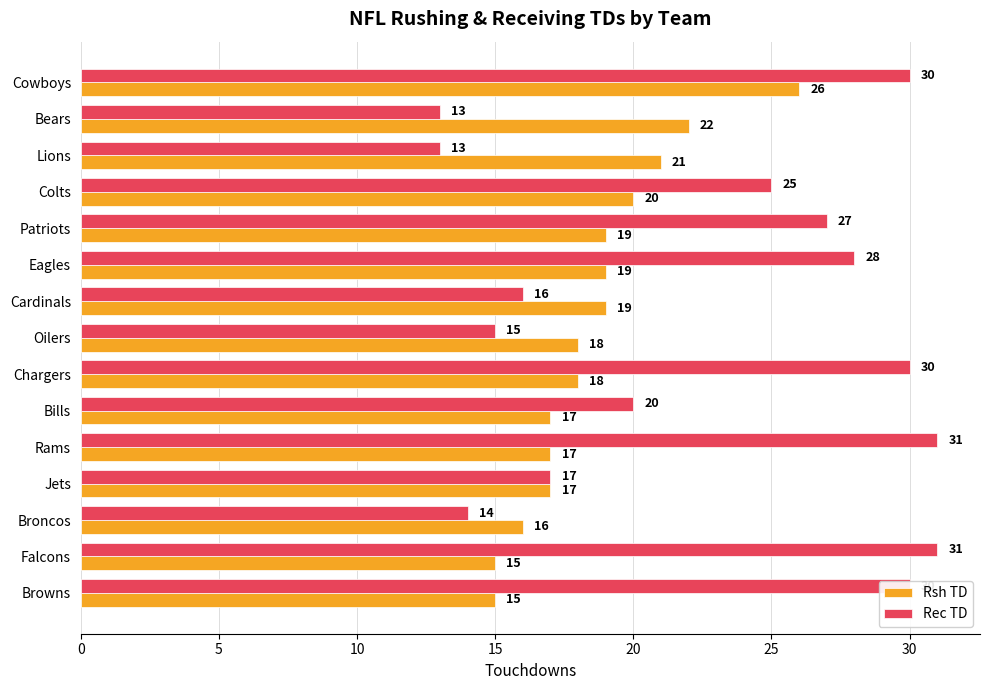

Count the number of categories in the chart.

15